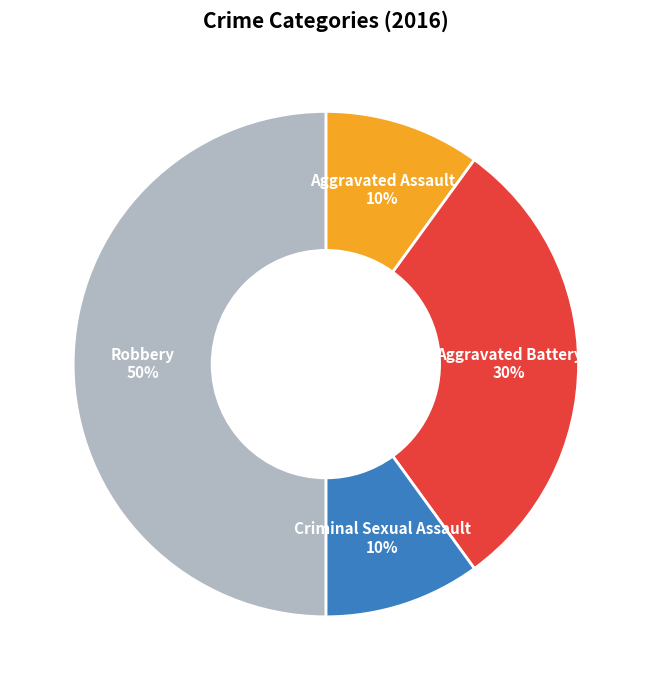

Is it true that Aggravated Assault is 10% of the pie?

True